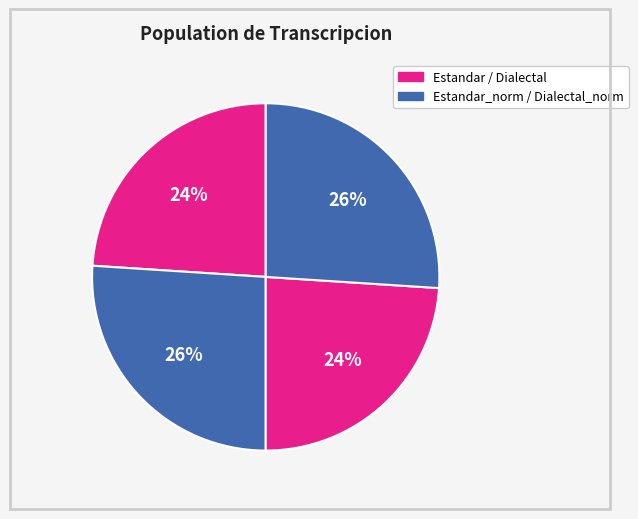

How many slices are in this pie chart?

4